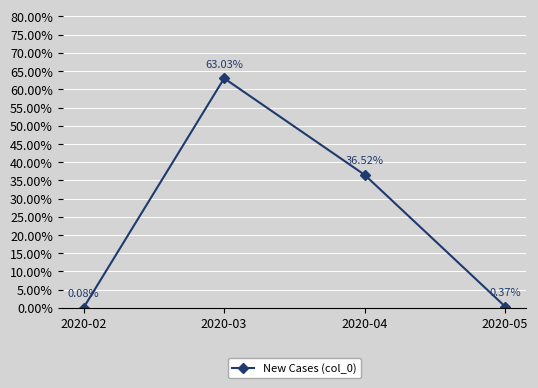

Rank the categories by value from highest to lowest.

2020-03, 2020-04, 2020-05, 2020-02